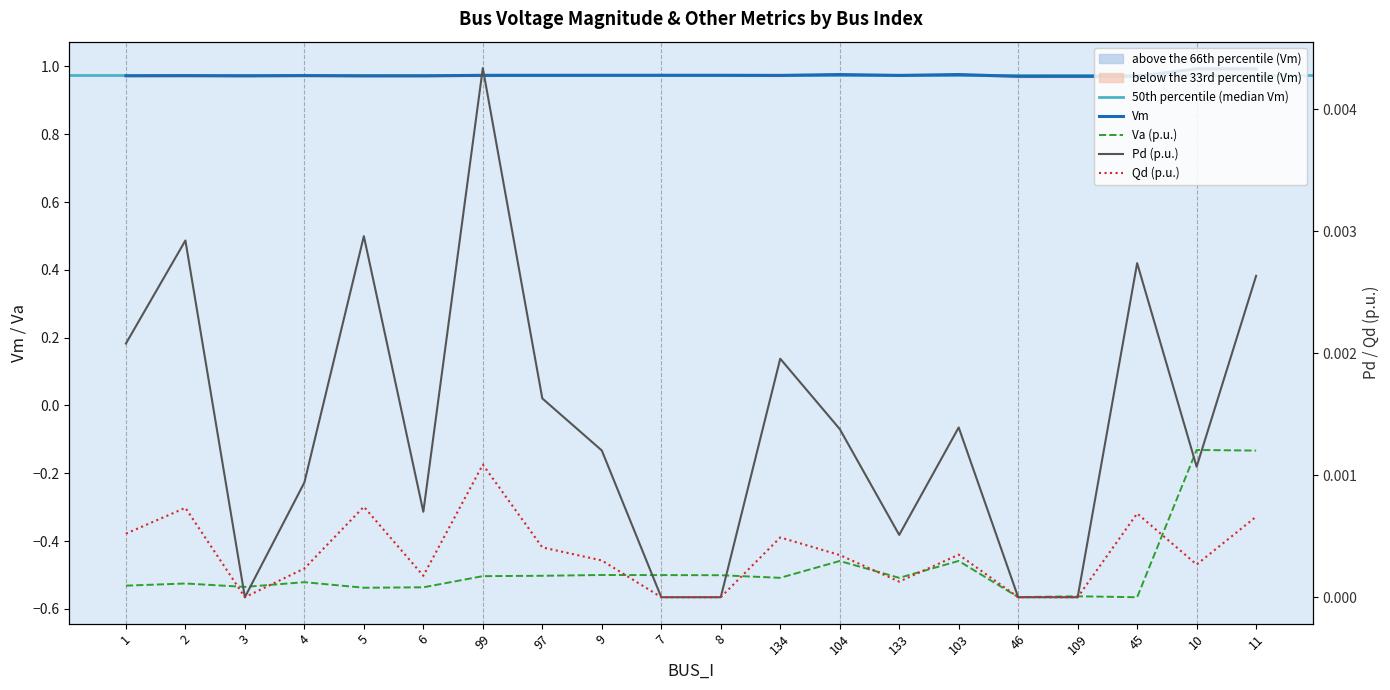

True or false: Qd and Vm cross at least once.

False